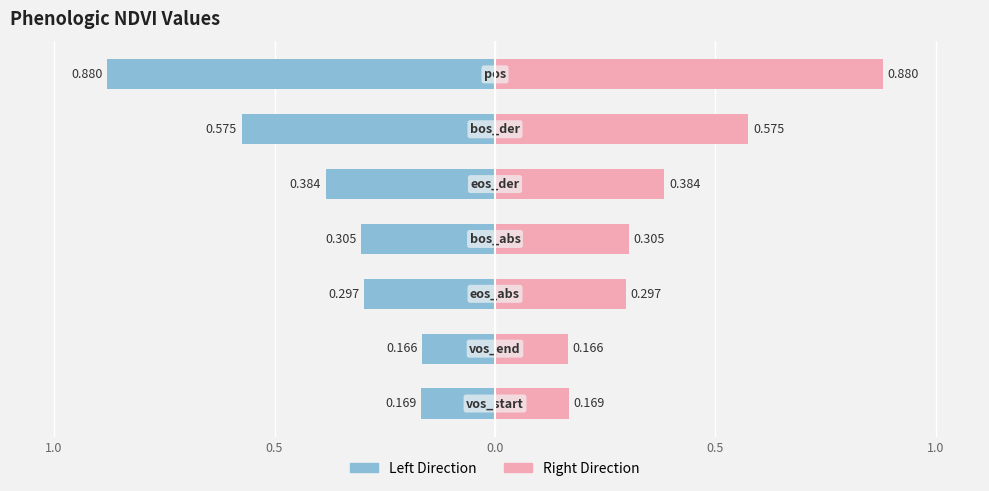

What is the lowest value of the Right (positive) series?

0.2